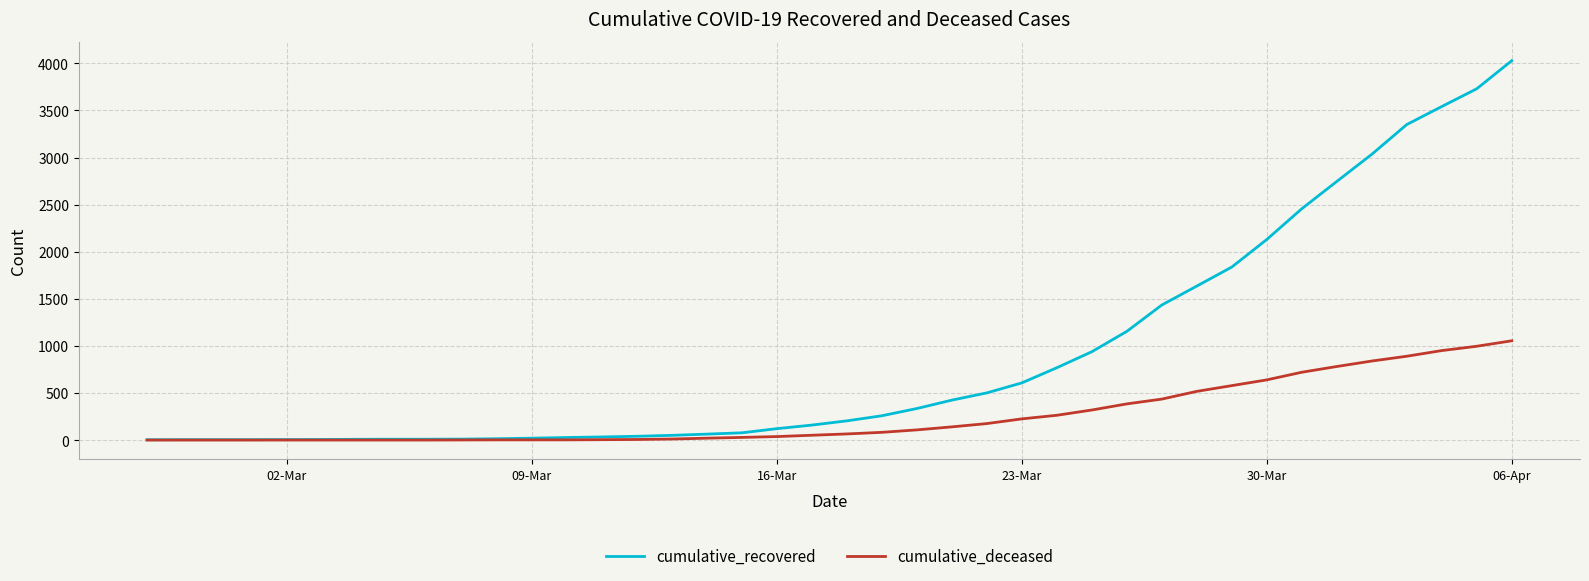

Which series has the largest total across all categories?

cumulative_recovered